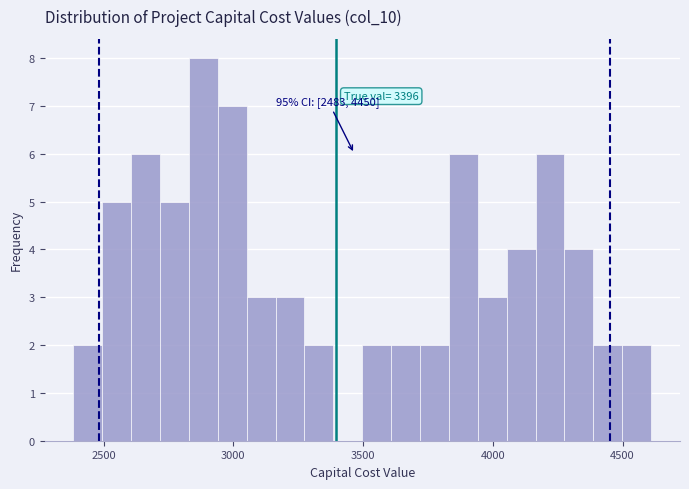

Around what value on the x-axis is the tallest bar? Give the approximate position of its centre, as read against the axis.

2900